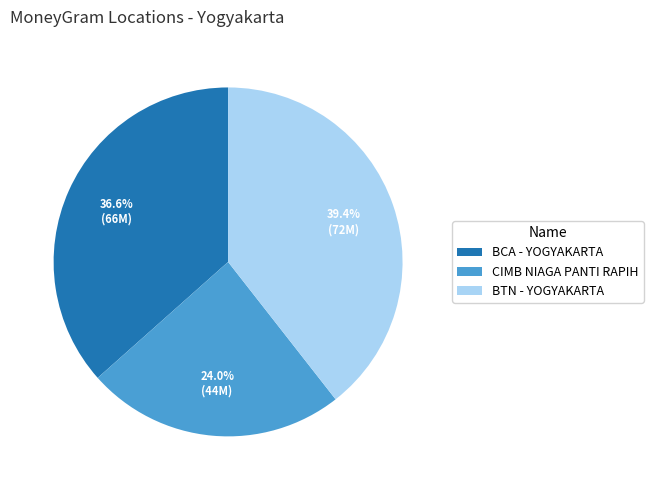

What is the largest slice in the pie chart?

BTN - YOGYAKARTA